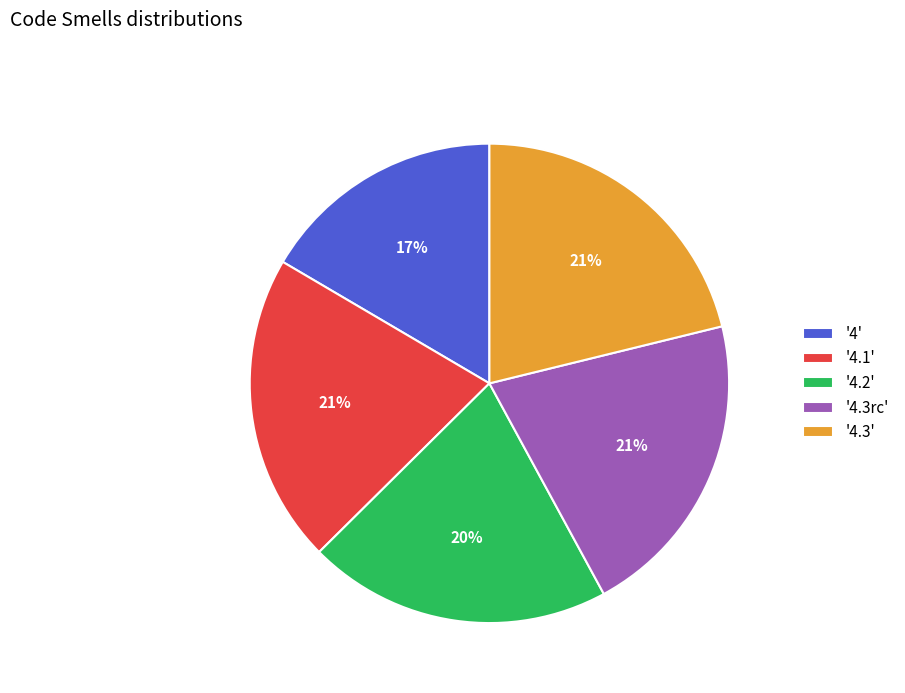

Count the number of slices in the pie.

5